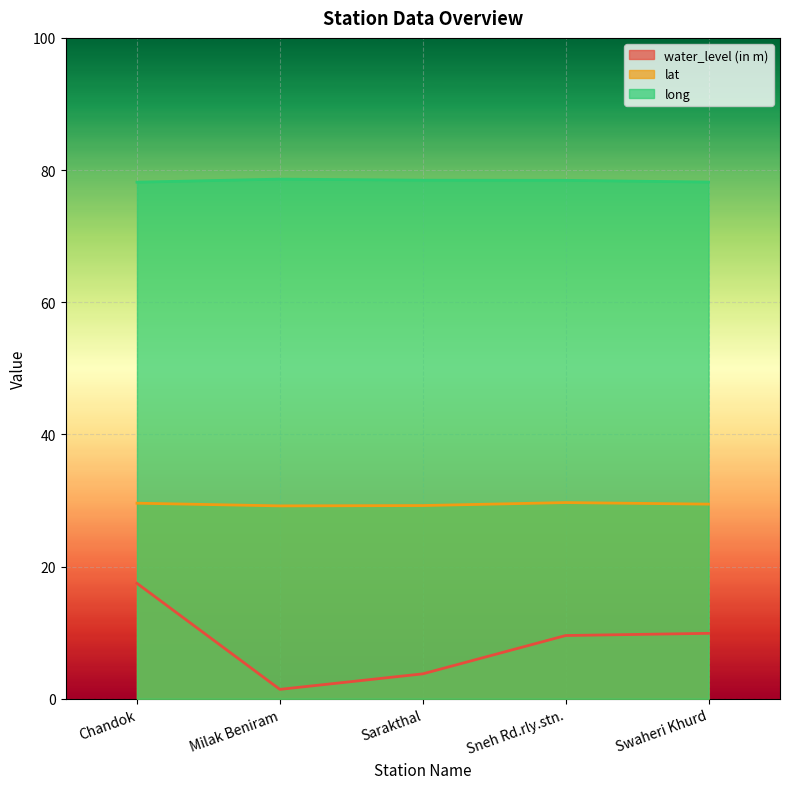

What position from the right is Chandok?

5